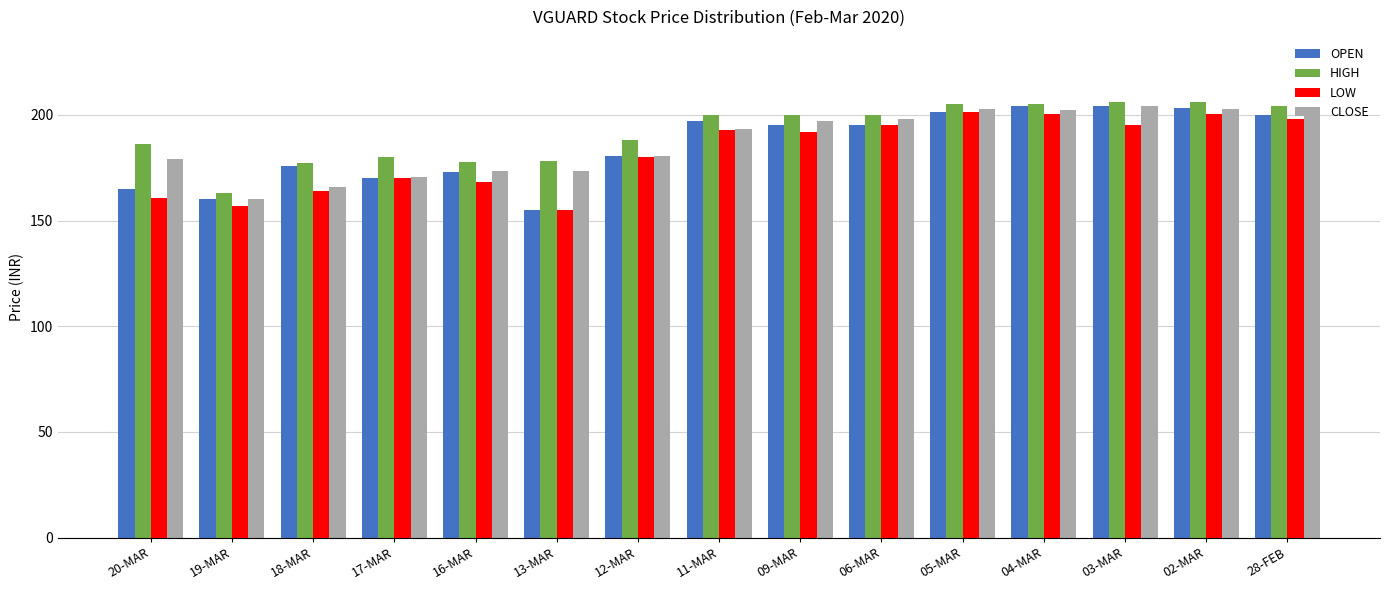

Read the LOW value at 04-MAR.

200.5